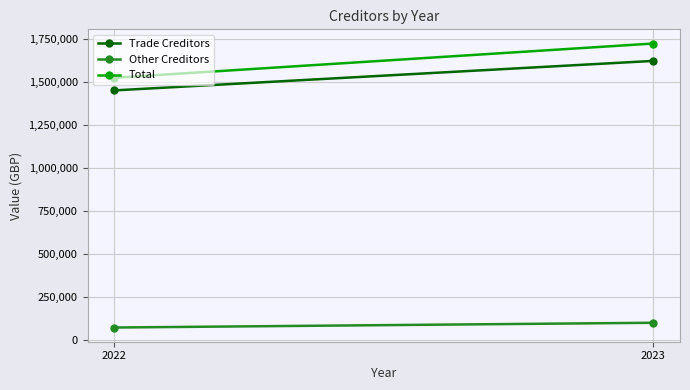

What is the sum of the Trade Creditors values at 2022 and 2023?

3078472